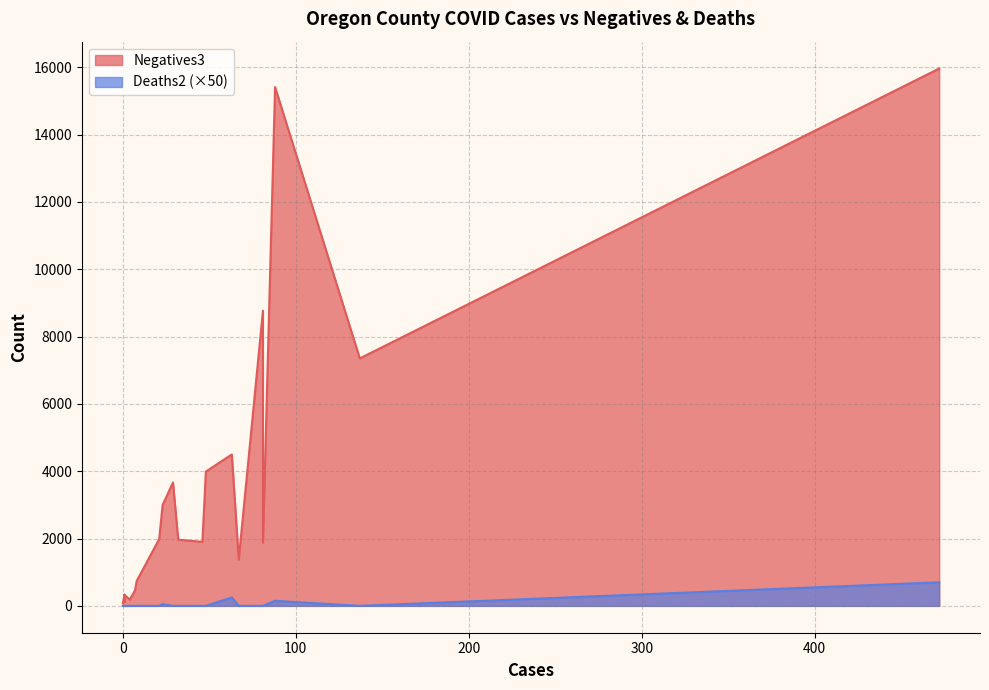

True or false: Negatives3 and Deaths2 intersect in this chart.

False